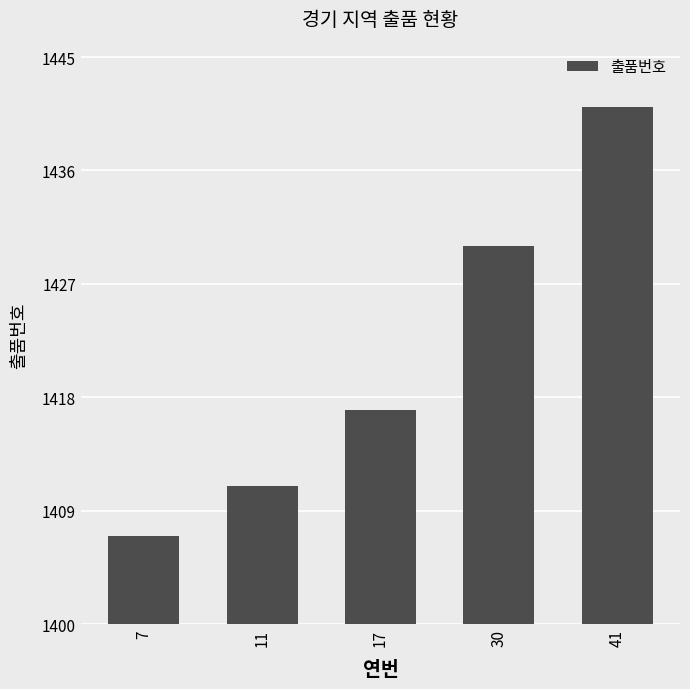

Rank the categories by value from highest to lowest.

41, 30, 17, 11, 7